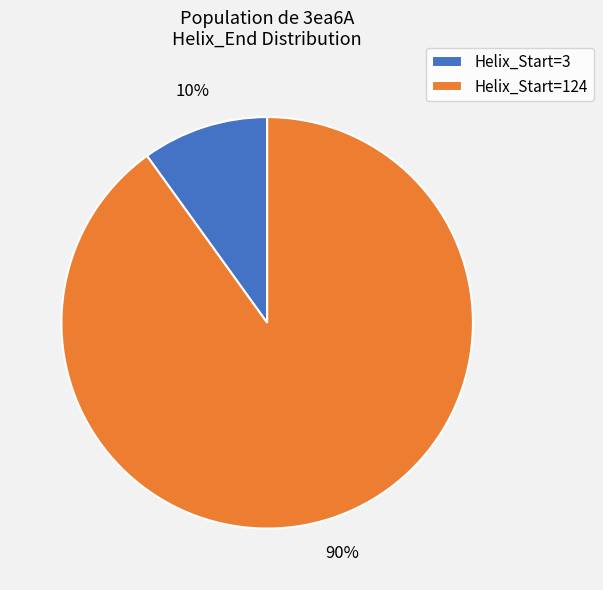

Is the sum of Helix_Start=124 and Helix_Start=3 greater than half?

Yes